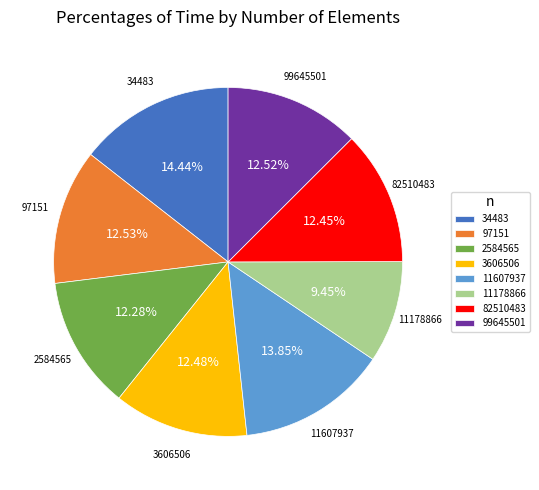

To the nearest percent, what is the average slice percentage?

12%